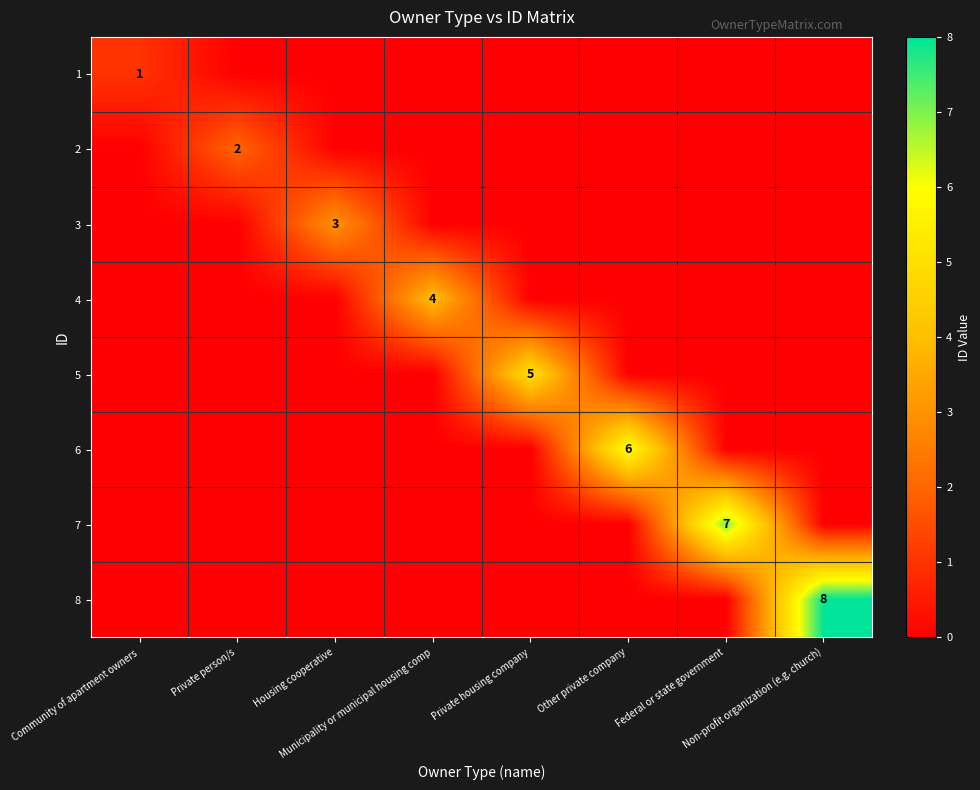

Which category has the highest value in the 1 series?

Community of apartment owners